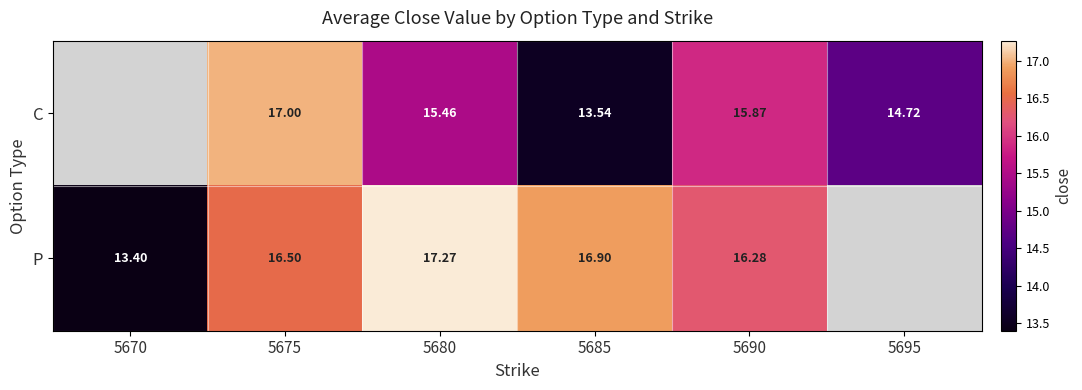

Count the number of categories in the chart.

6